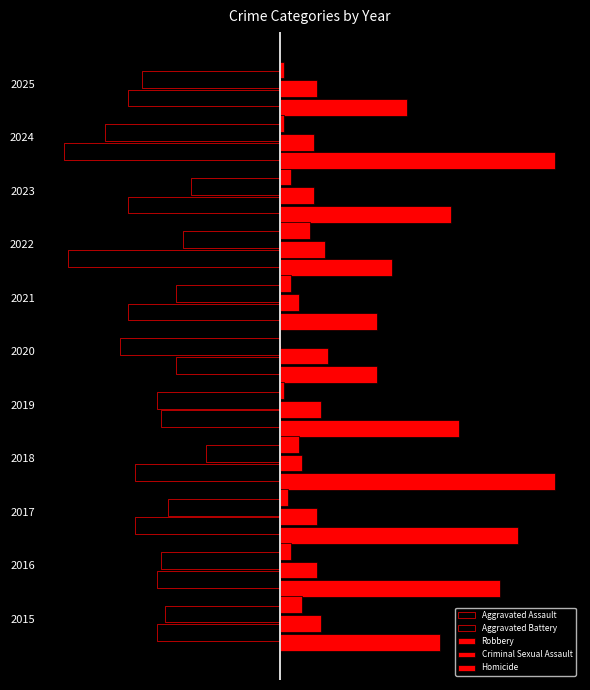

What is the difference between the second highest and second lowest values in the Criminal Sexual Assault series?

6